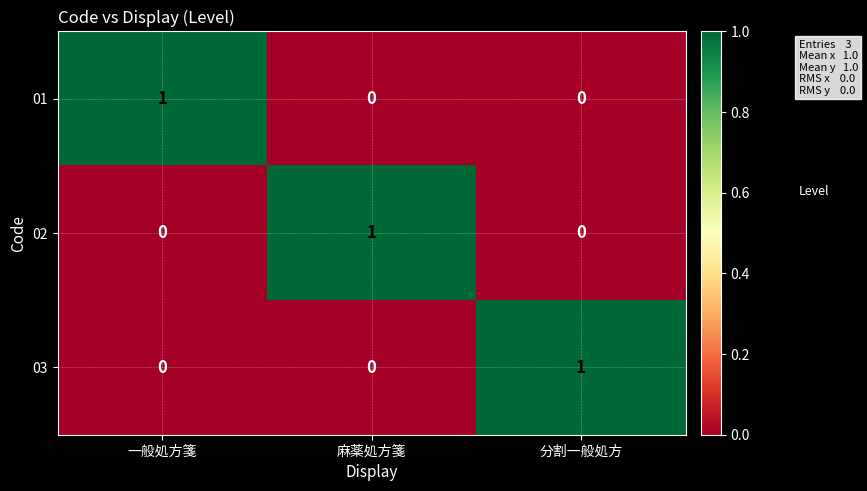

The 03 series shows 0 at 一般処方箋. True or false?

True